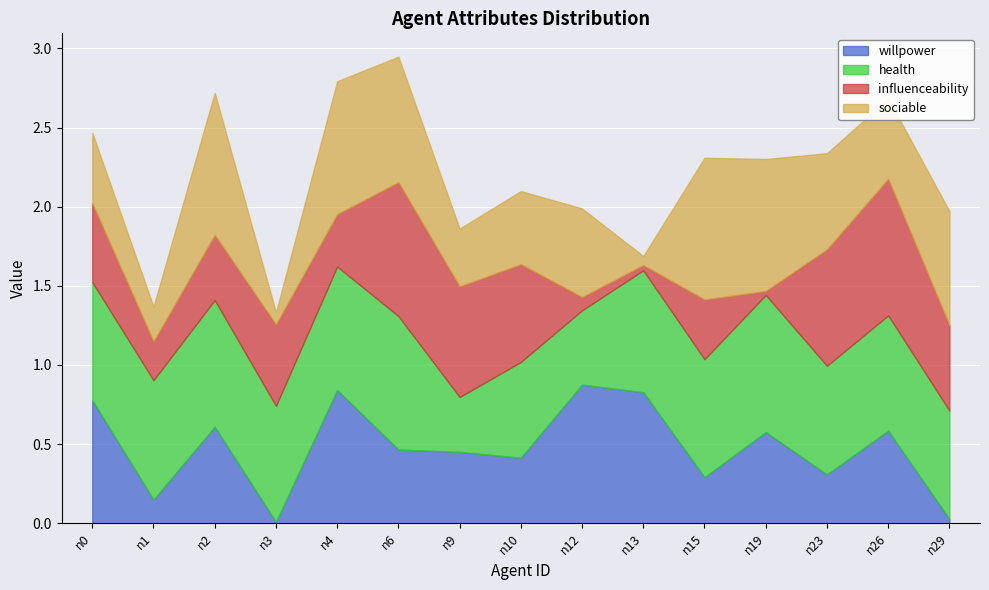

List the labels in order of sociable value, smallest first.

n13, n3, n1, n9, n0, n10, n26, n12, n23, n29, n6, n19, n4, n15, n2